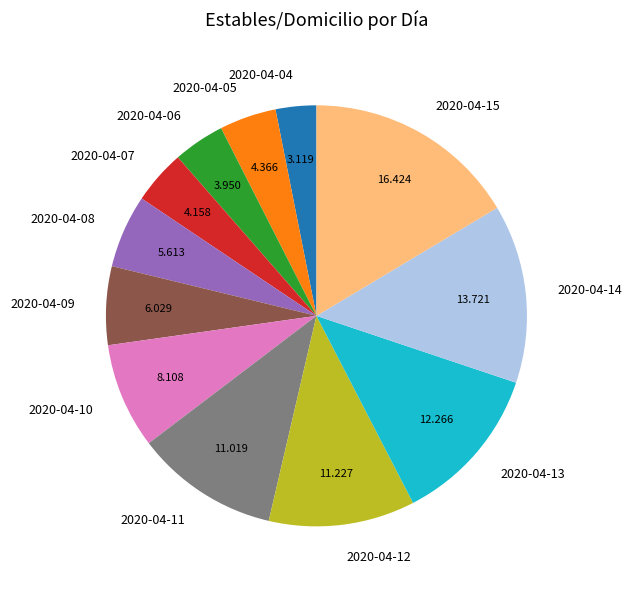

Count the number of slices in the pie.

12